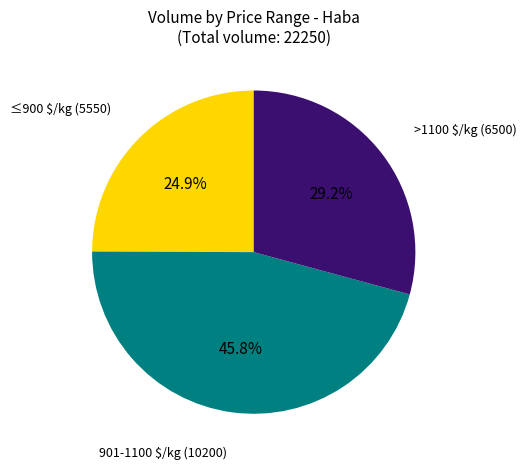

Which slice is the smallest?

≤900 $/kg (5550)